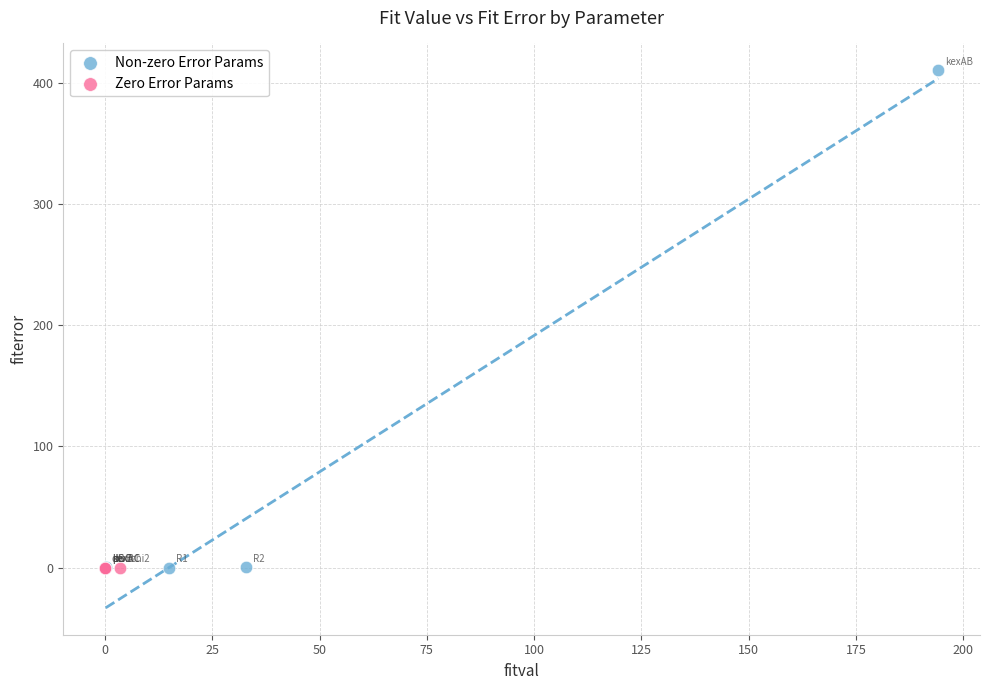

Which series contains the highest Y value?

Non-zero Error Params